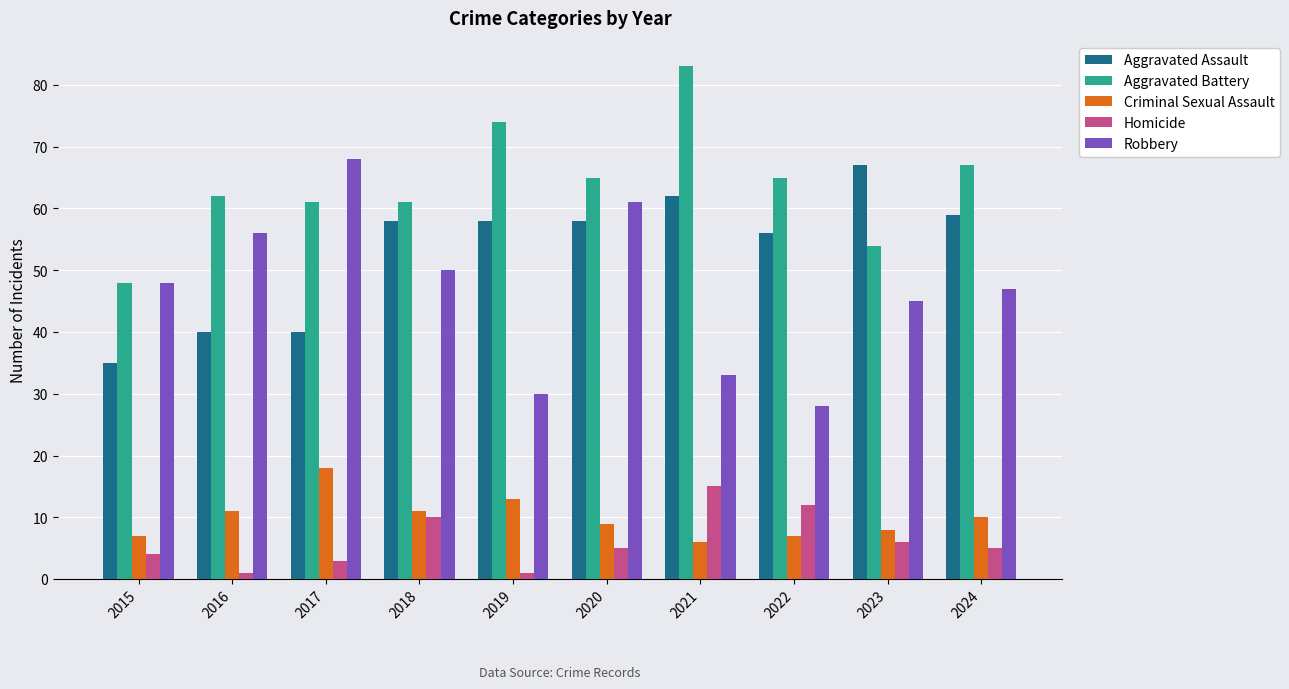

Does the chart contain any negative values?

No